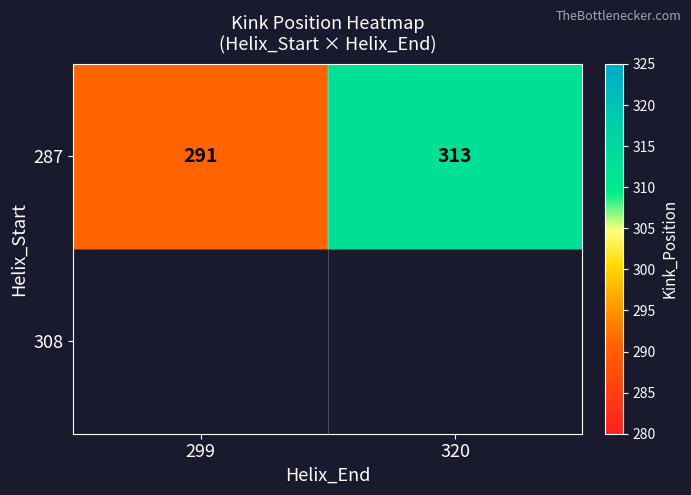

What is the greatest value displayed?

313